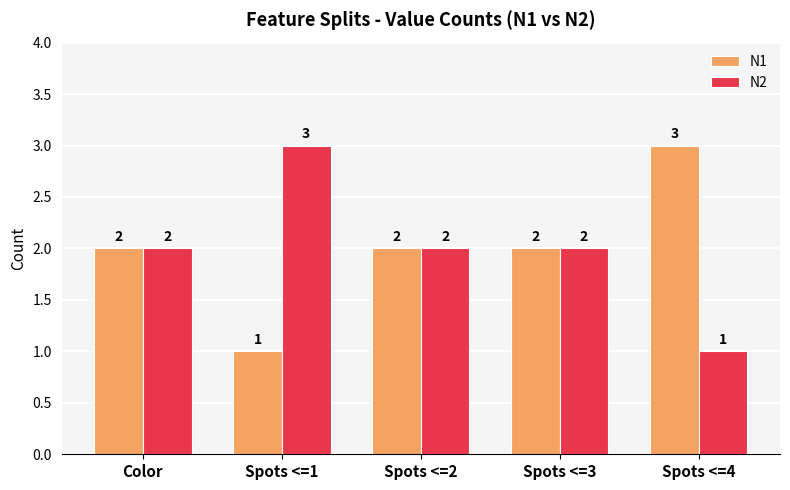

What is the minimum value for N2?

1